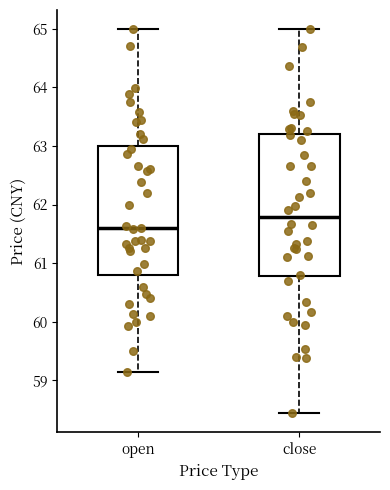

Which box's median line is the highest?

close